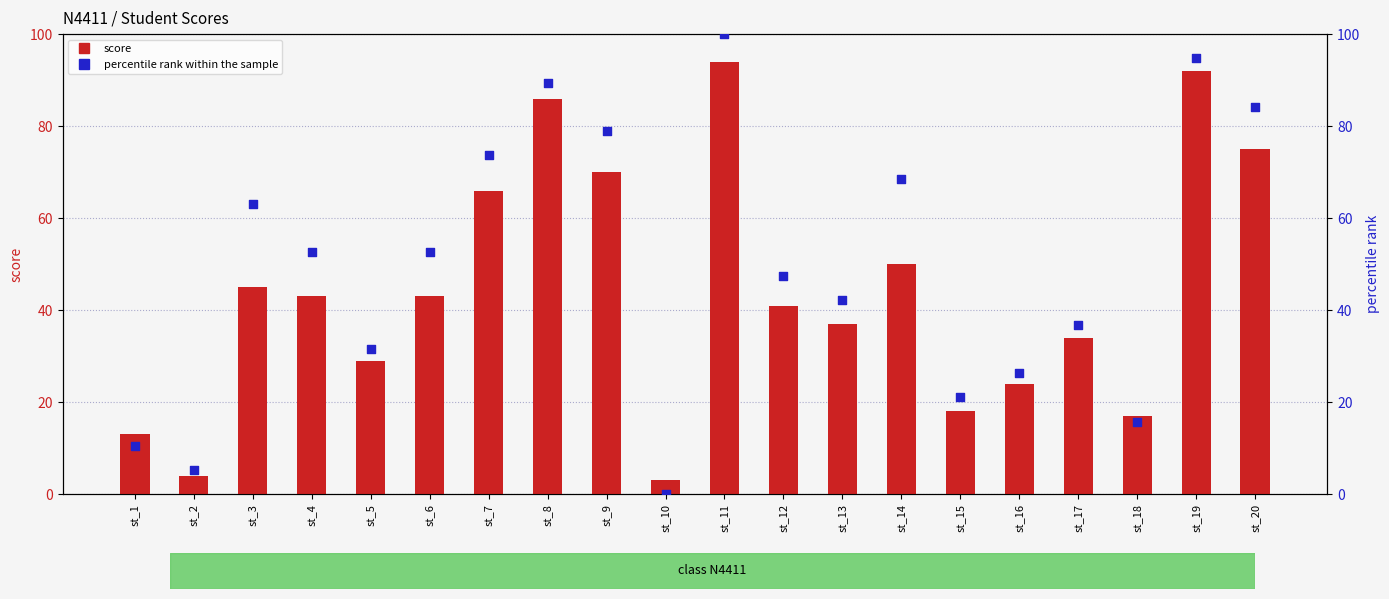

What are all the series names shown in the legend?

score, percentile rank within the sample